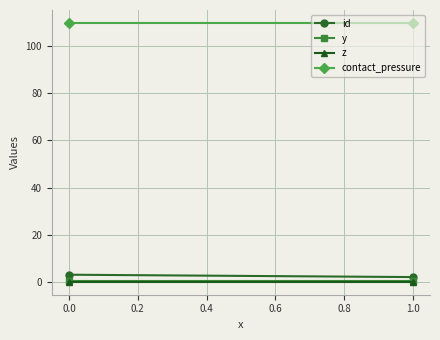

Rank the series at 0.0 from highest to lowest value.

contact_pressure, id, y, z